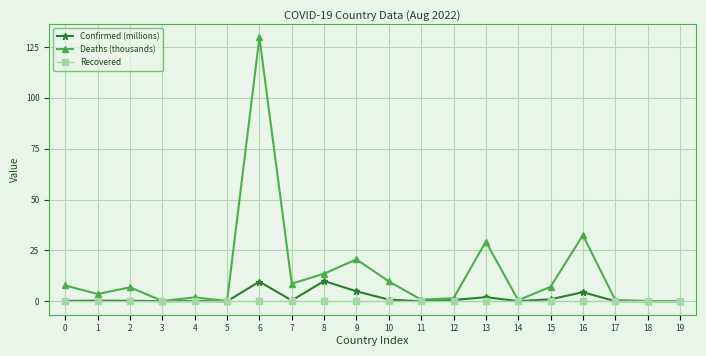

Between 4 and 16, which series saw the biggest shift?

Deaths (thousands)